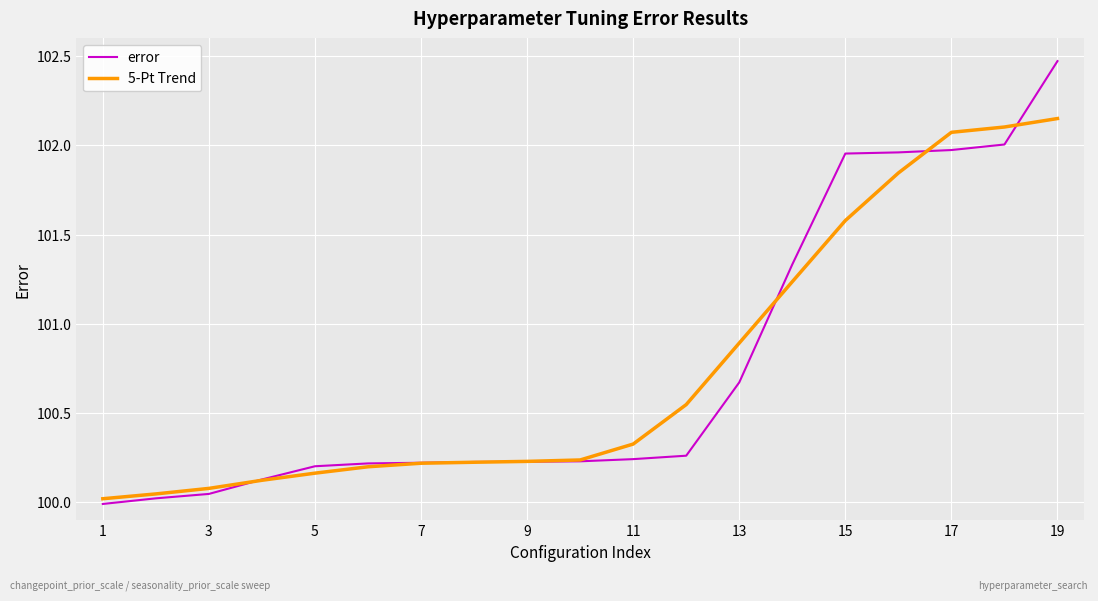

List the series in order of their peak value, lowest first.

5-Pt Trend, error